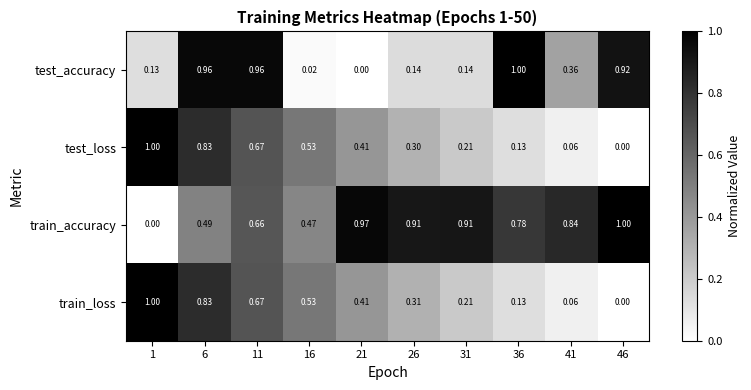

Which series has the largest total across all categories?

train_accuracy